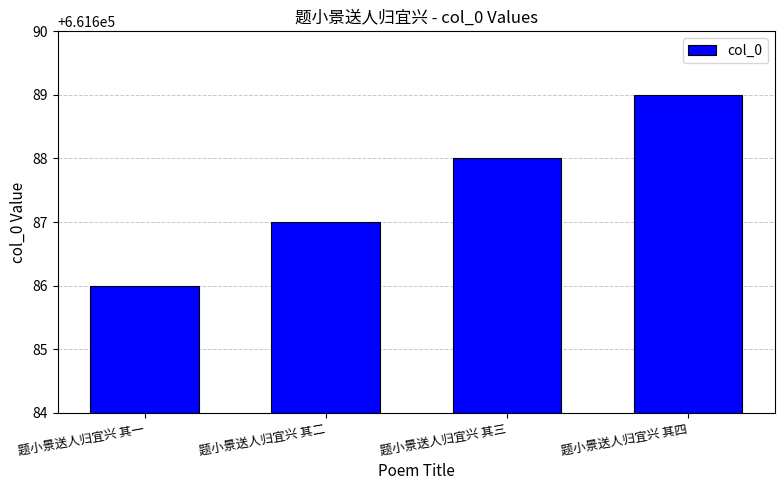

What is the smallest value displayed?

661686